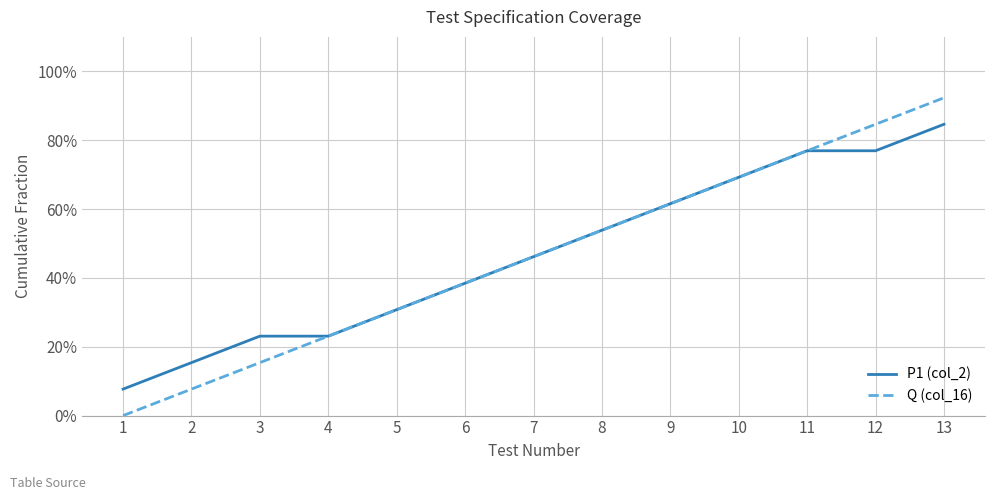

Rank the categories by Q (col_16) value from lowest to highest.

1, 2, 3, 4, 5, 6, 7, 8, 9, 10, 11, 12, 13